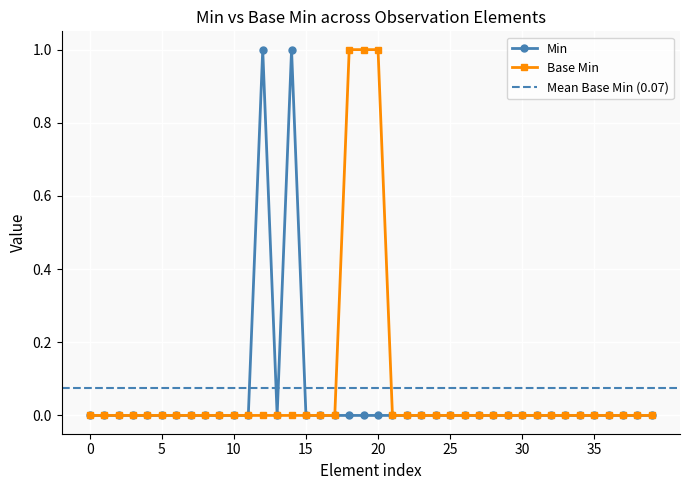

How many values are between 0 and 1?

40